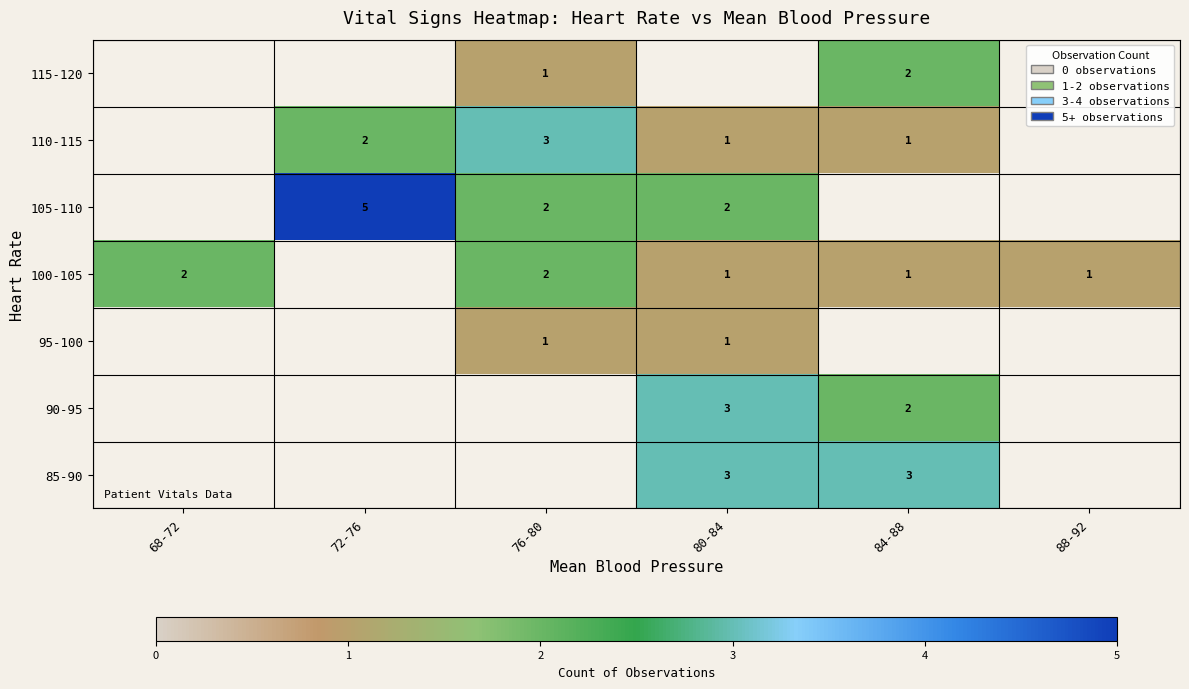

Is it true that 90-95 equals 1 at 84-88?

False